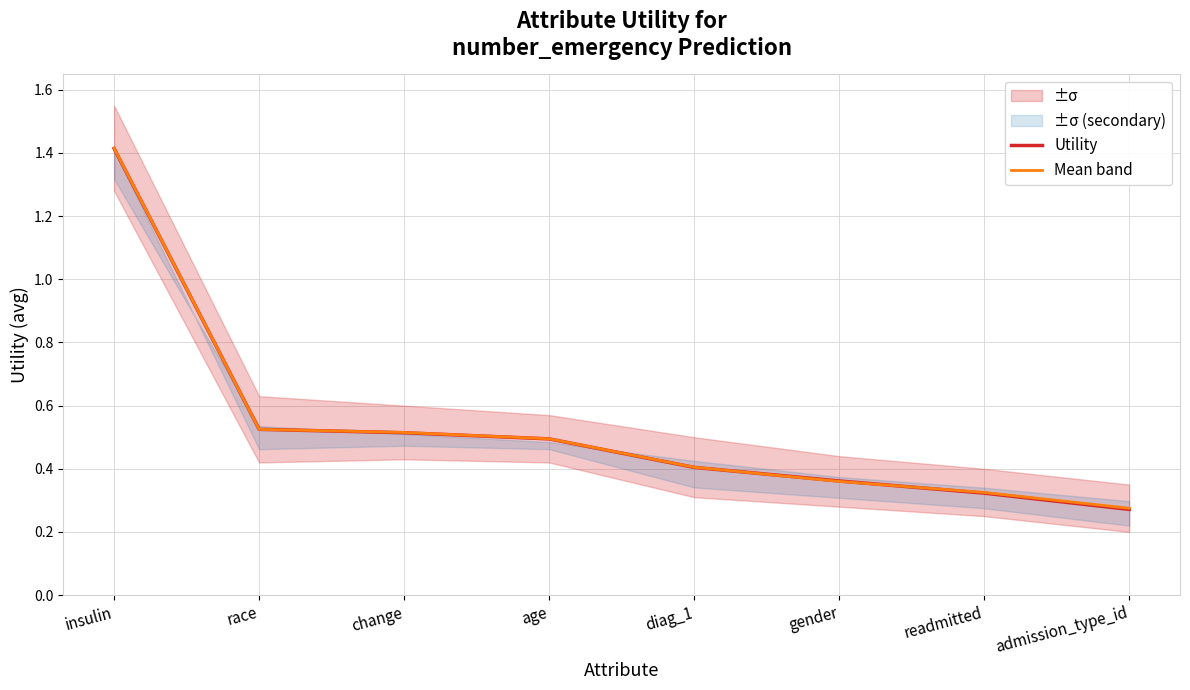

Rank the categories by Mean band value from lowest to highest.

admission_type_id, readmitted, gender, diag_1, age, change, race, insulin